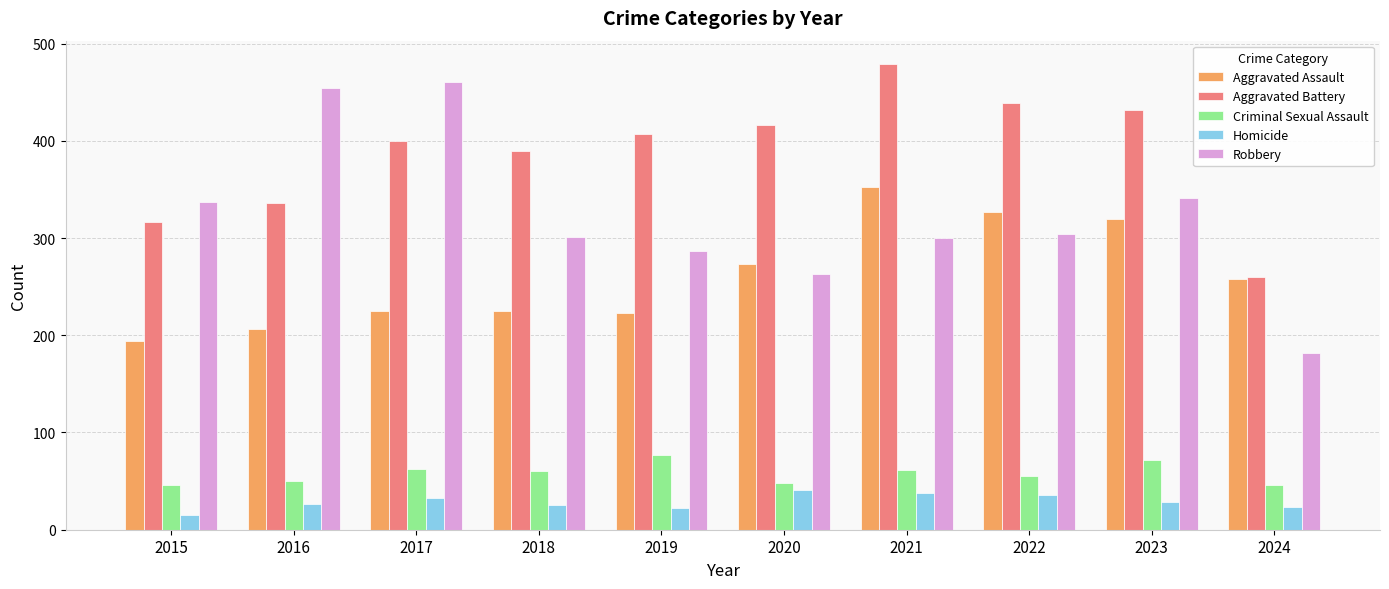

How many bars are there in each group?

5